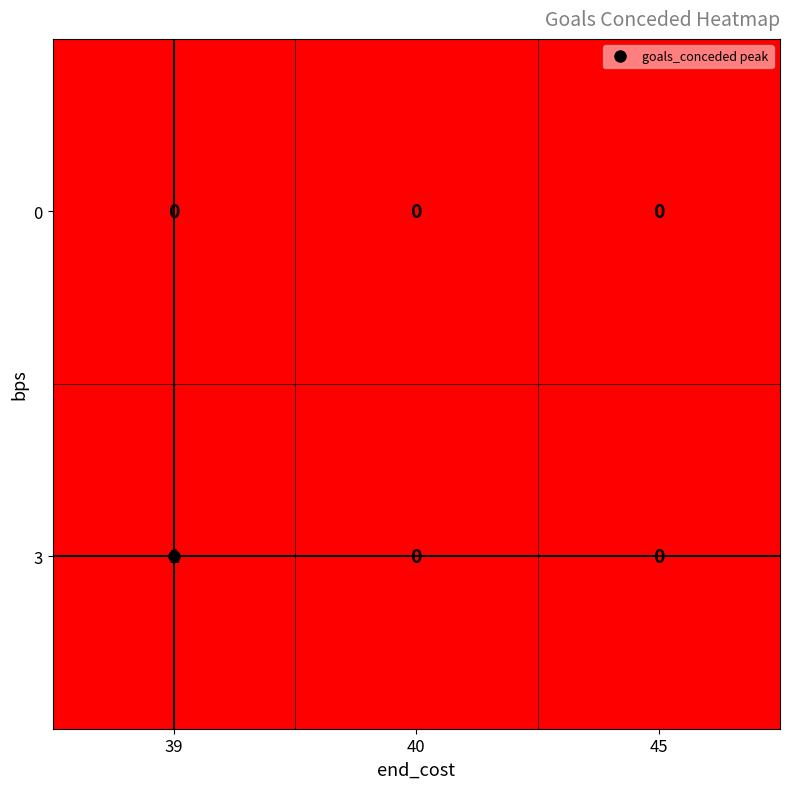

What is the total value across all series at 39?

1